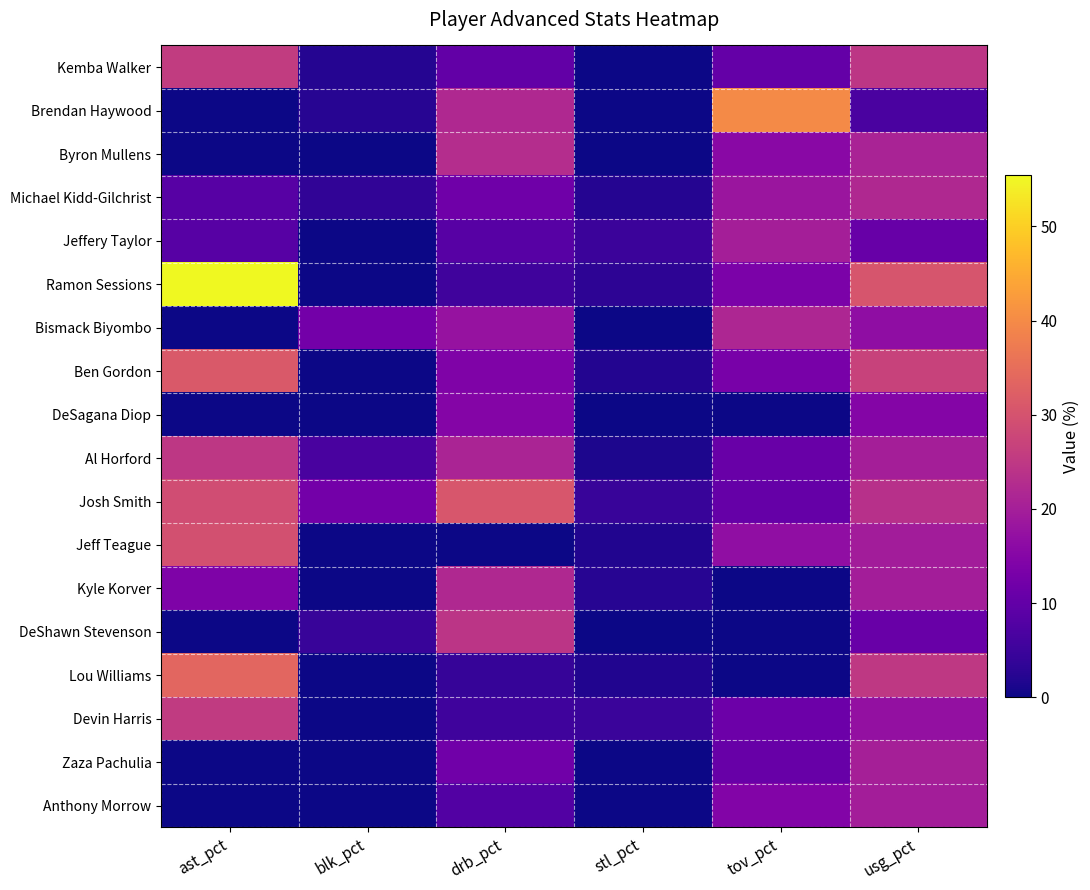

Reading left to right, transcribe all the data shown in this chart.

Kemba Walker: ast_pct=25.7	blk_pct=2.2	drb_pct=10.0	stl_pct=0.0	tov_pct=10.2	usg_pct=24.6
Brendan Haywood: ast_pct=0.0	blk_pct=2.4	drb_pct=22.0	stl_pct=0.0	tov_pct=40.0	usg_pct=6.9
Byron Mullens: ast_pct=0.0	blk_pct=0.0	drb_pct=22.9	stl_pct=0.0	tov_pct=15.7	usg_pct=20.9
Michael Kidd-Gilchrist: ast_pct=8.5	blk_pct=3.5	drb_pct=11.9	stl_pct=2.3	tov_pct=18.2	usg_pct=21.9
Jeffery Taylor: ast_pct=8.5	blk_pct=0.0	drb_pct=8.6	stl_pct=4.9	tov_pct=20.0	usg_pct=10.7
Ramon Sessions: ast_pct=55.4	blk_pct=0.0	drb_pct=5.5	stl_pct=3.2	tov_pct=13.5	usg_pct=30.4
Bismack Biyombo: ast_pct=0.0	blk_pct=12.4	drb_pct=17.7	stl_pct=0.0	tov_pct=21.5	usg_pct=16.5
Ben Gordon: ast_pct=31.2	blk_pct=0.0	drb_pct=14.2	stl_pct=2.0	tov_pct=13.2	usg_pct=26.9
DeSagana Diop: ast_pct=0.0	blk_pct=0.0	drb_pct=14.9	stl_pct=0.0	tov_pct=0.0	usg_pct=14.9
Al Horford: ast_pct=24.7	blk_pct=6.6	drb_pct=21.2	stl_pct=1.3	tov_pct=10.9	usg_pct=20.0
Josh Smith: ast_pct=28.8	blk_pct=12.4	drb_pct=30.6	stl_pct=4.4	tov_pct=10.4	usg_pct=23.5
Jeff Teague: ast_pct=29.6	blk_pct=0.0	drb_pct=0.0	stl_pct=1.9	tov_pct=16.7	usg_pct=19.6
Kyle Korver: ast_pct=14.0	blk_pct=0.0	drb_pct=22.0	stl_pct=2.4	tov_pct=0.0	usg_pct=19.8
DeShawn Stevenson: ast_pct=0.0	blk_pct=4.5	drb_pct=24.4	stl_pct=0.0	tov_pct=0.0	usg_pct=11.0
Lou Williams: ast_pct=33.6	blk_pct=0.0	drb_pct=4.3	stl_pct=1.9	tov_pct=0.0	usg_pct=24.9
Devin Harris: ast_pct=25.4	blk_pct=0.0	drb_pct=5.3	stl_pct=4.6	tov_pct=11.3	usg_pct=17.1
Zaza Pachulia: ast_pct=0.0	blk_pct=0.0	drb_pct=12.0	stl_pct=0.0	tov_pct=10.7	usg_pct=20.2
Anthony Morrow: ast_pct=0.0	blk_pct=0.0	drb_pct=8.0	stl_pct=0.0	tov_pct=14.5	usg_pct=19.8